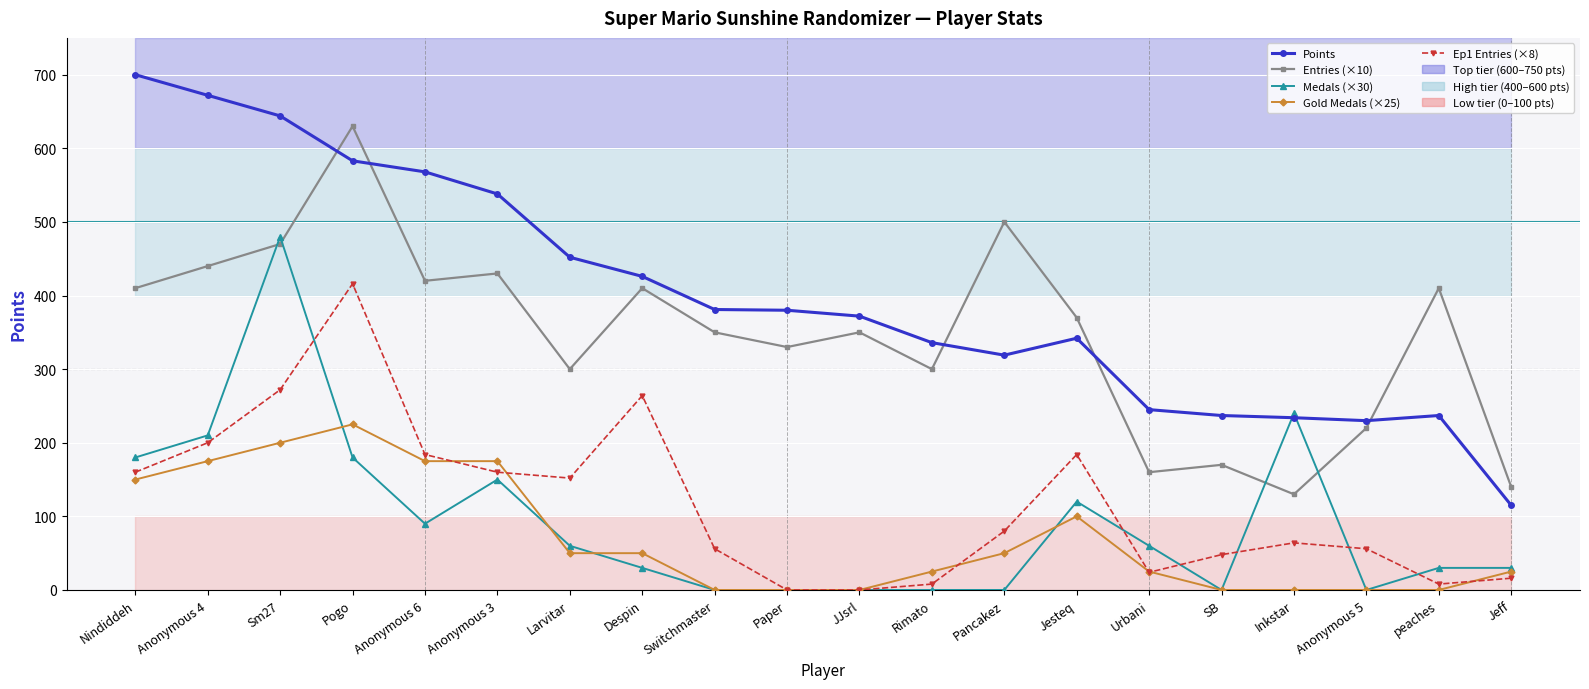

What position from the right is Rimato?

9